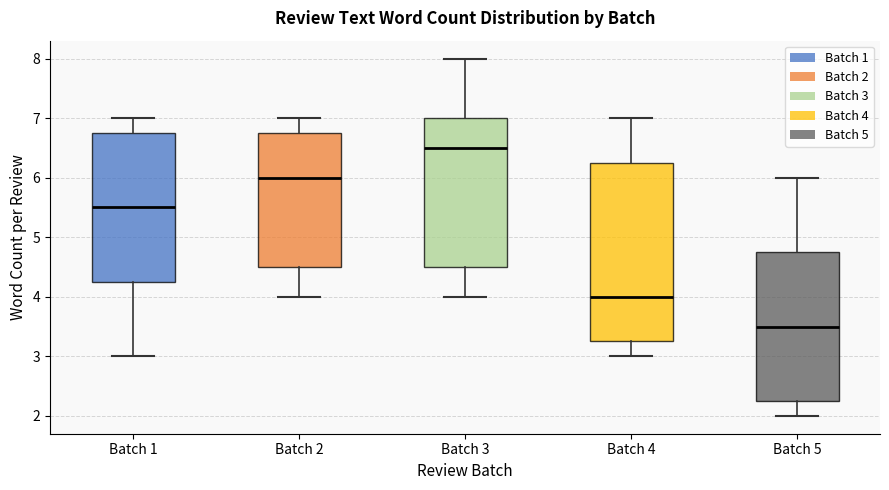

Reading left to right, read every box against the y-axis: the position of its median line, the range the box covers, and the ends of its whiskers. The values are not printed on the chart, so give them approximately, as read against the axis.

Batch 1: median 5.5, box 4.3 to 6.8, whiskers 3.0 to 7.0
Batch 2: median 6.0, box 4.5 to 6.8, whiskers 4.0 to 7.0
Batch 3: median 6.5, box 4.5 to 7.0, whiskers 4.0 to 8.0
Batch 4: median 4.0, box 3.3 to 6.3, whiskers 3.0 to 7.0
Batch 5: median 3.5, box 2.3 to 4.8, whiskers 2.0 to 6.0